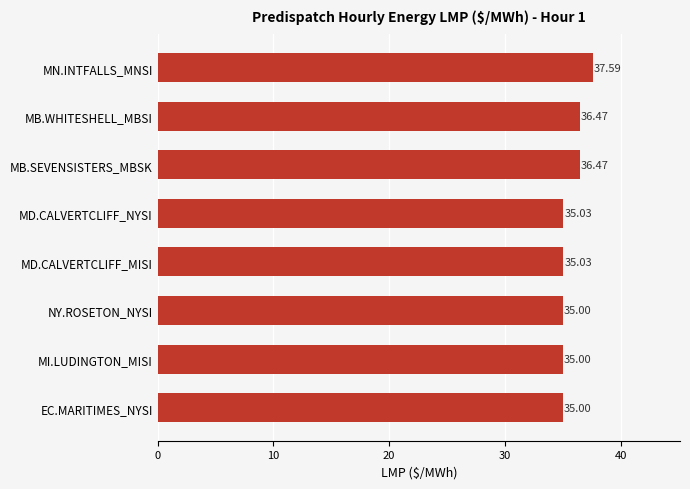

What is the minimum value shown in the chart?

35.0